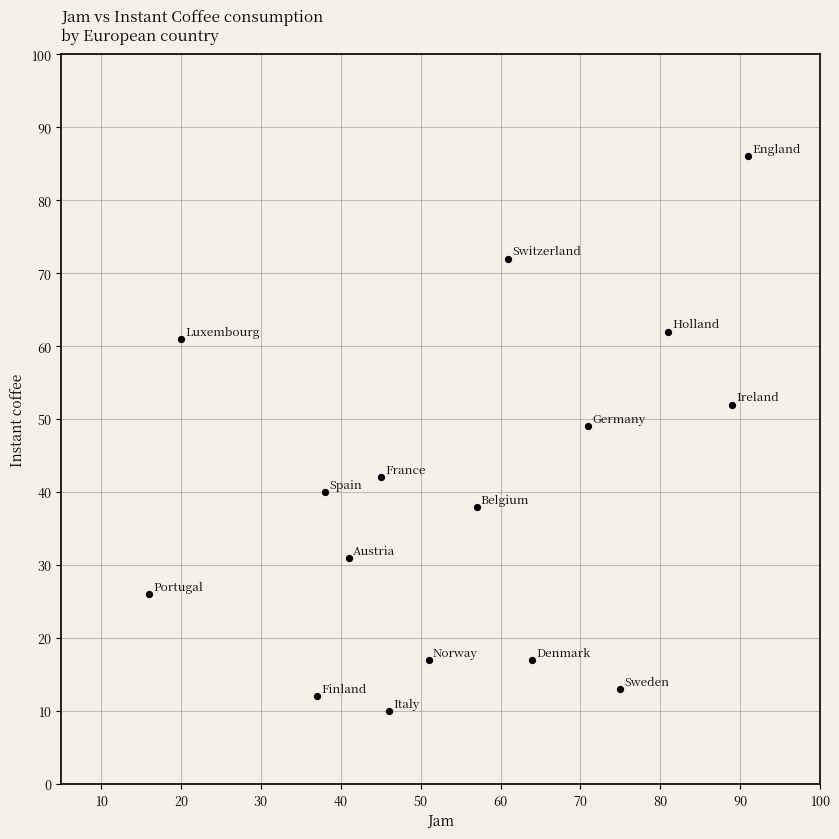

What Y value in the scatter plot is closest to 48?

49